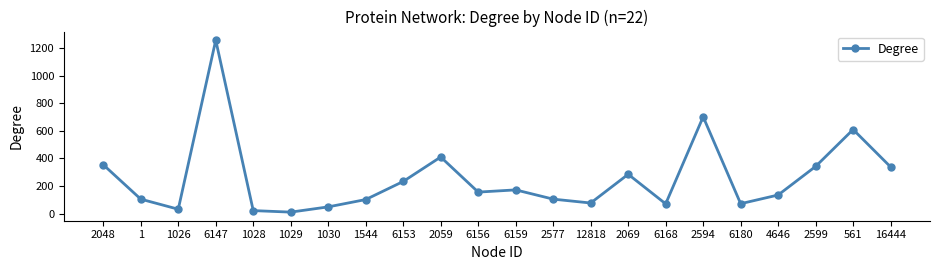

What is the label of the 12th point from the right?

6156